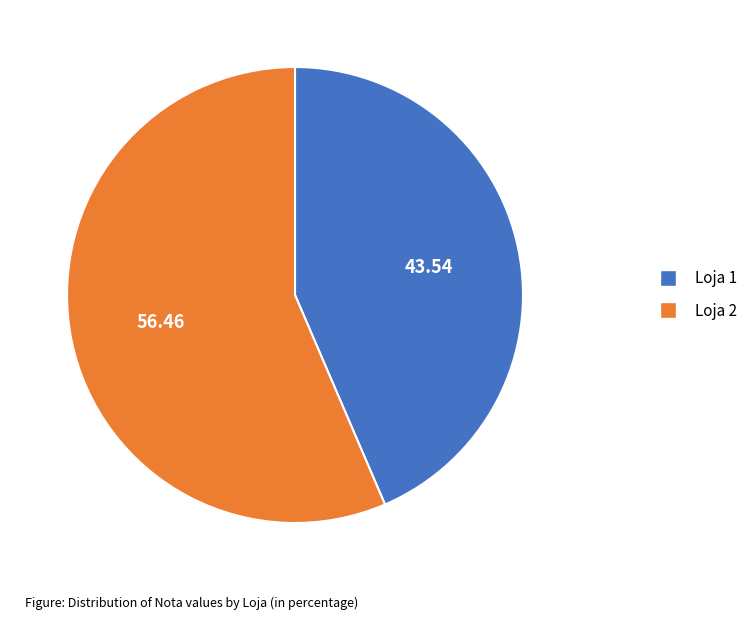

True or false: Loja 1 accounts for 44% of the total.

True